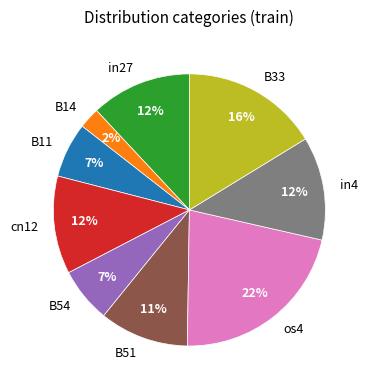

Count the number of slices in the pie.

9